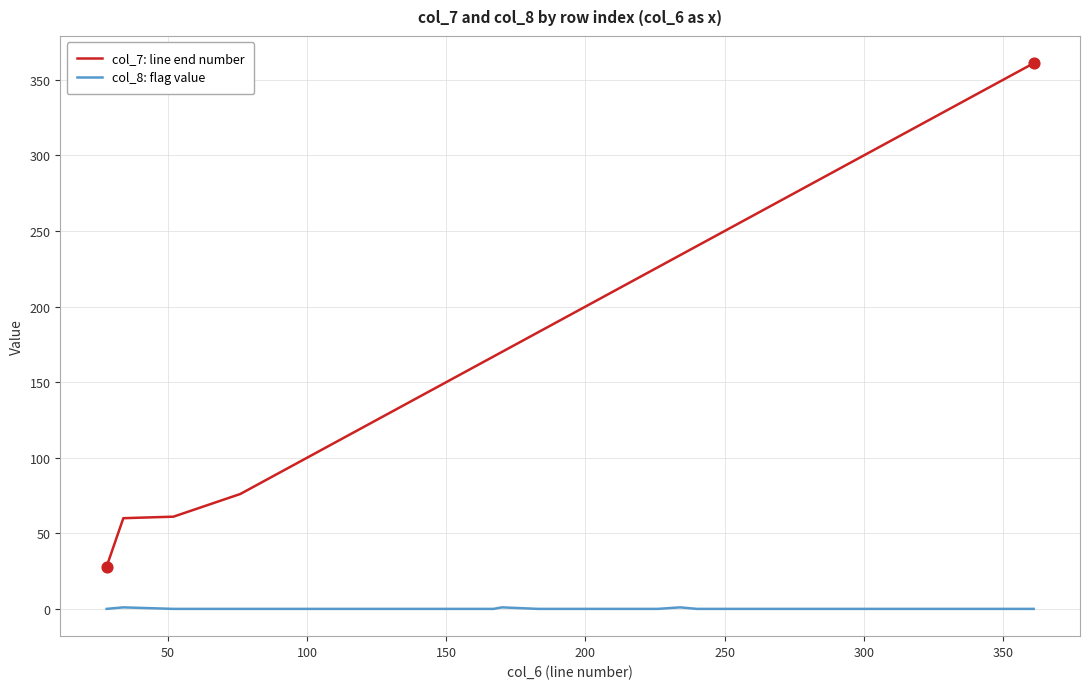

Which series has the largest total across all categories?

col_7: line end number